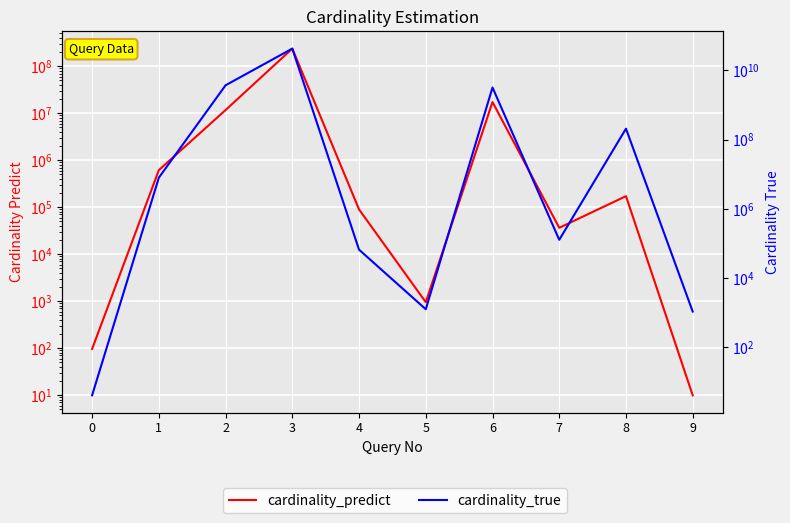

Rank the categories by cardinality_predict value from highest to lowest.

3, 6, 2, 1, 8, 4, 7, 5, 0, 9